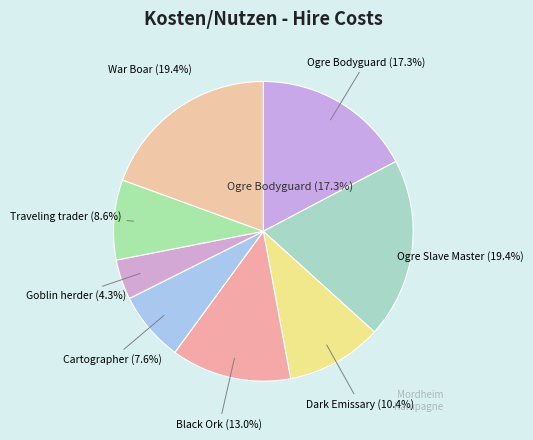

What is the ratio of the value at Black Ork to the value at Ogre Slave Master?

0.7